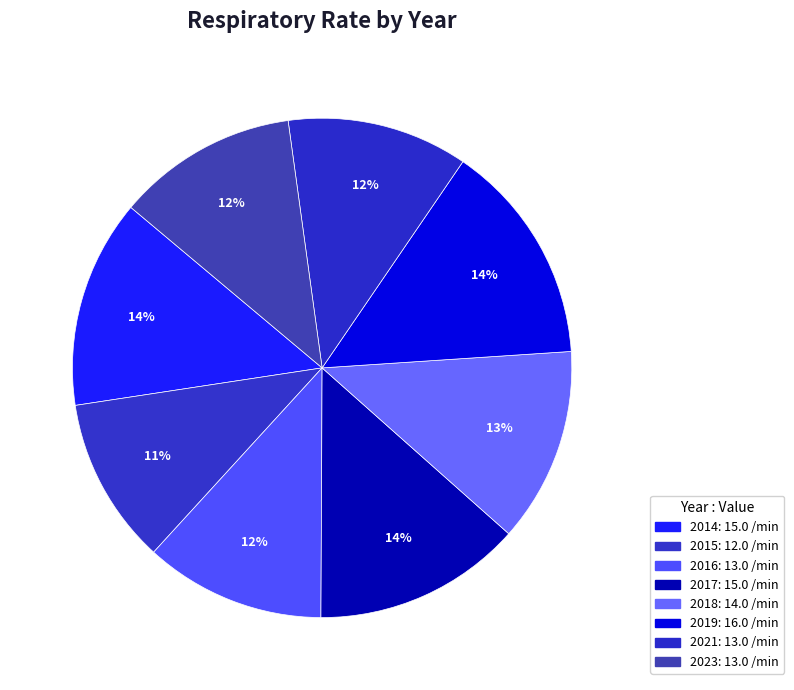

Is there any slice that represents more than half of the pie?

No